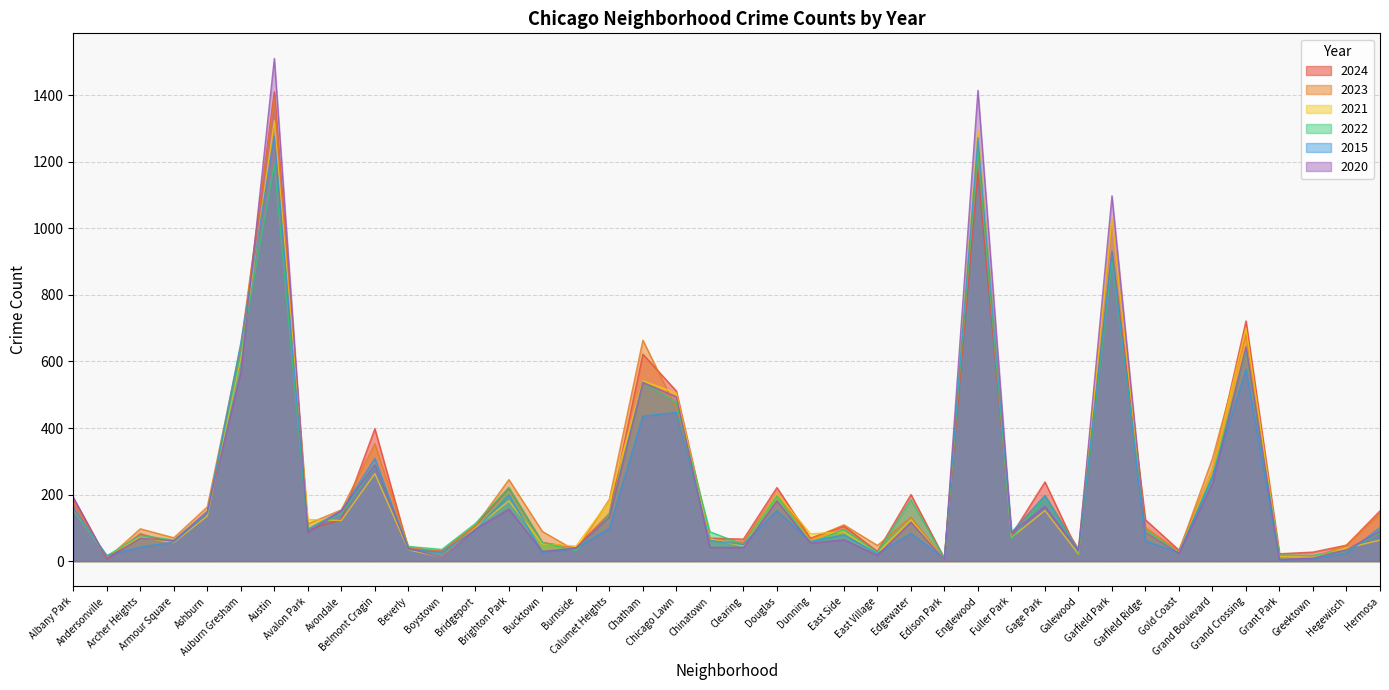

Which series has the largest range (max minus min)?

2020